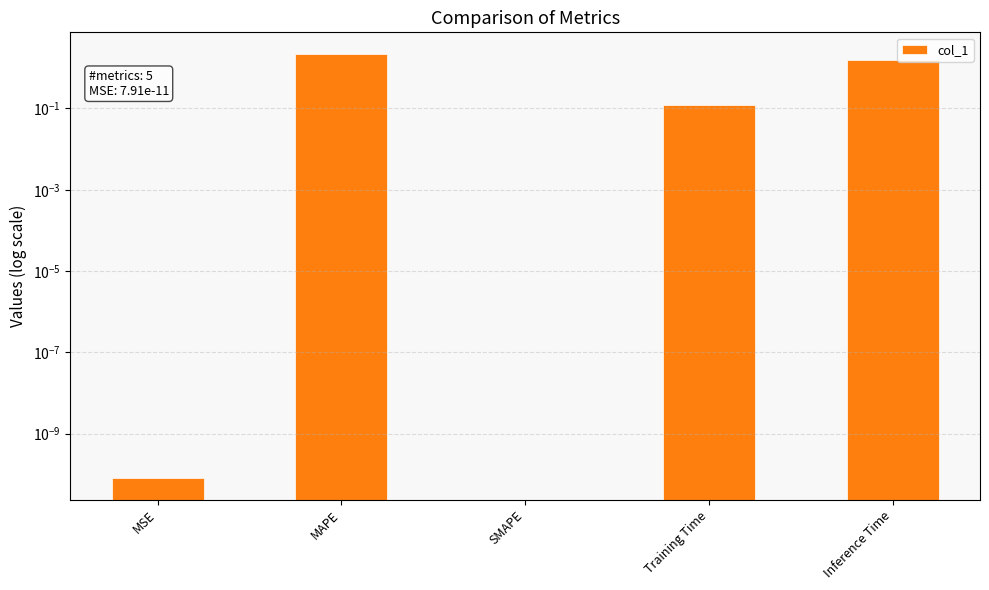

How many values are above zero?

4